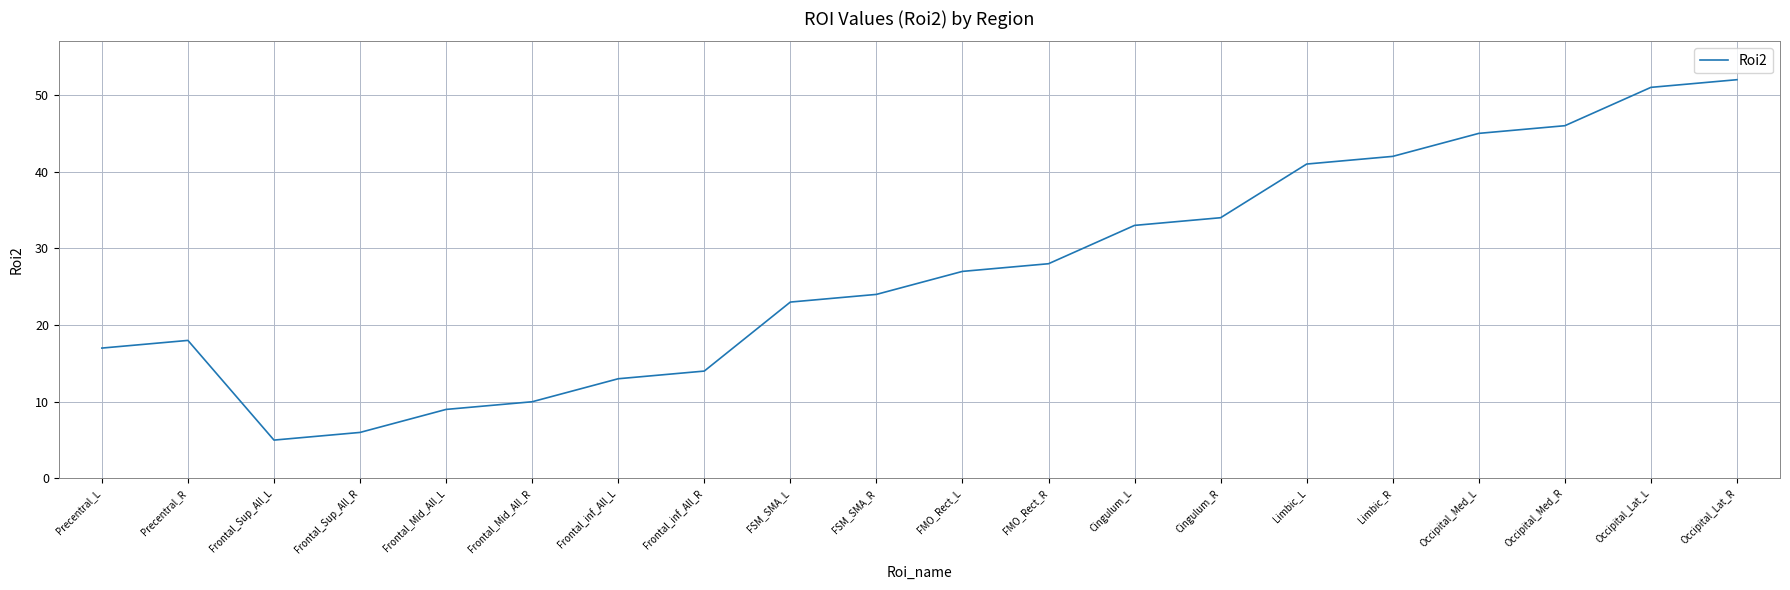

At which category does the data reach its first local peak?

Precentral_R